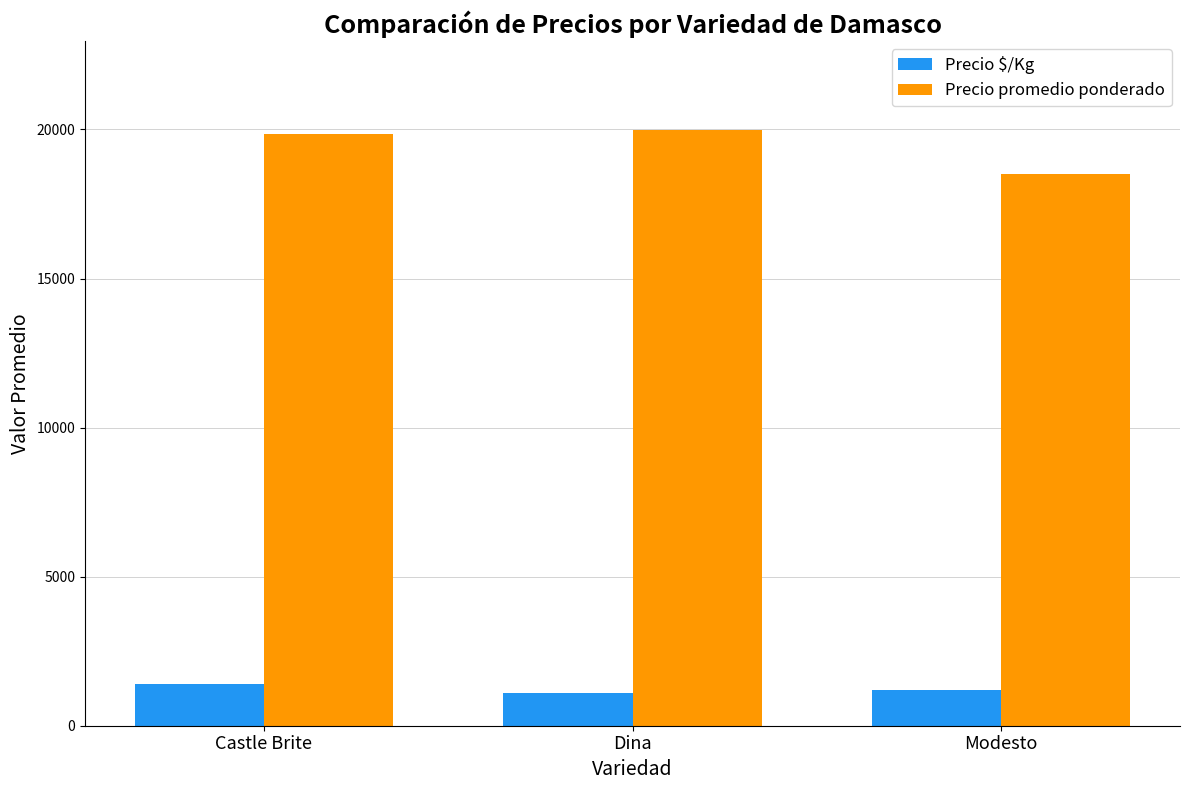

What is the smallest value displayed?

1110